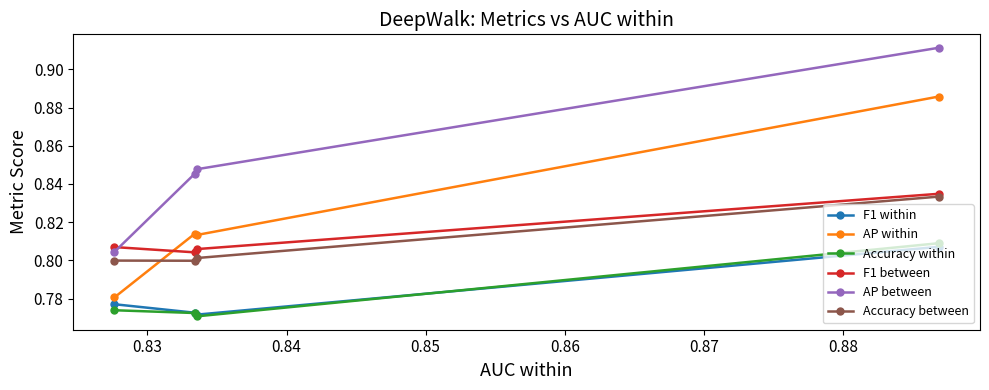

True or false: F1 between and F1 within cross at least once.

False